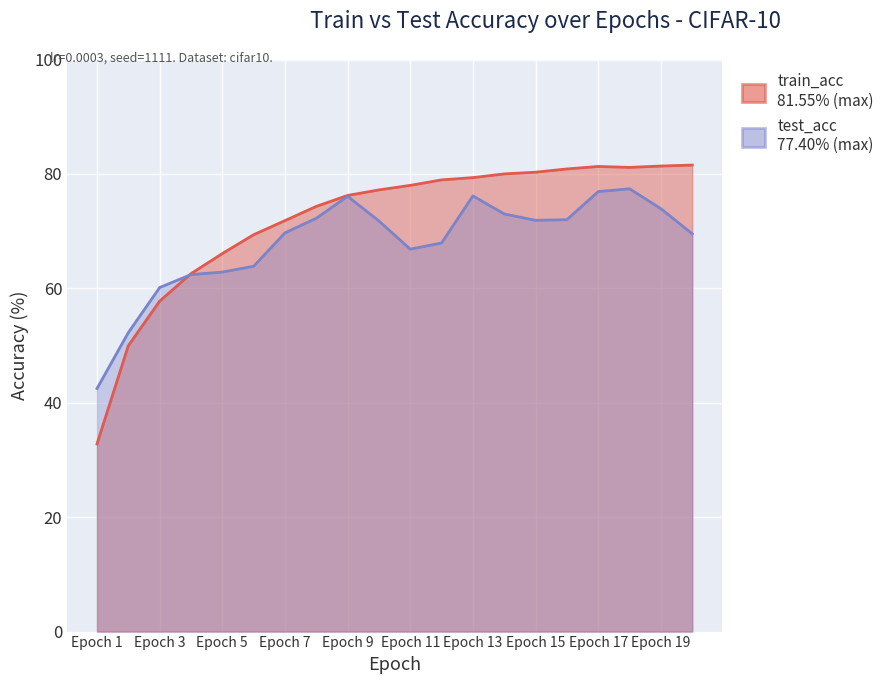

What is the spread (max minus min) of values at 6?

5.5